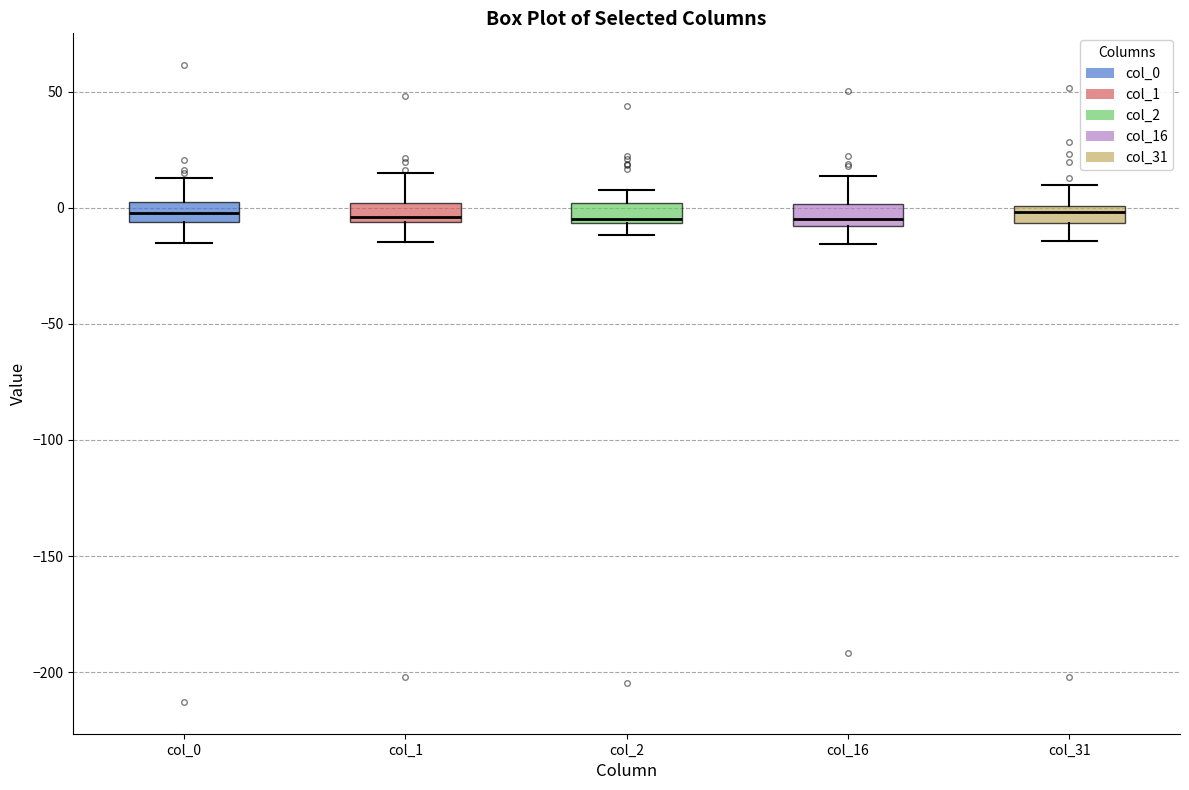

Where is the lower edge of the box for col_16 on the y-axis? The values are not printed on the chart, so give them approximately, as read against the axis.

-10